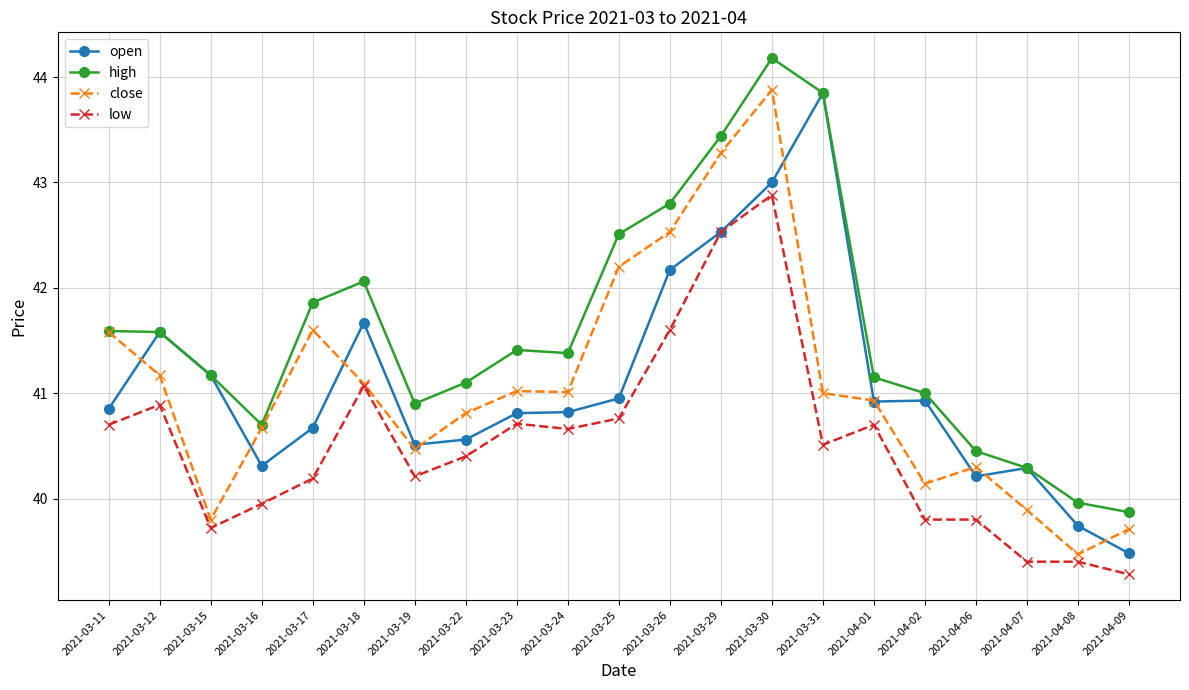

How many series are shown in this chart?

4